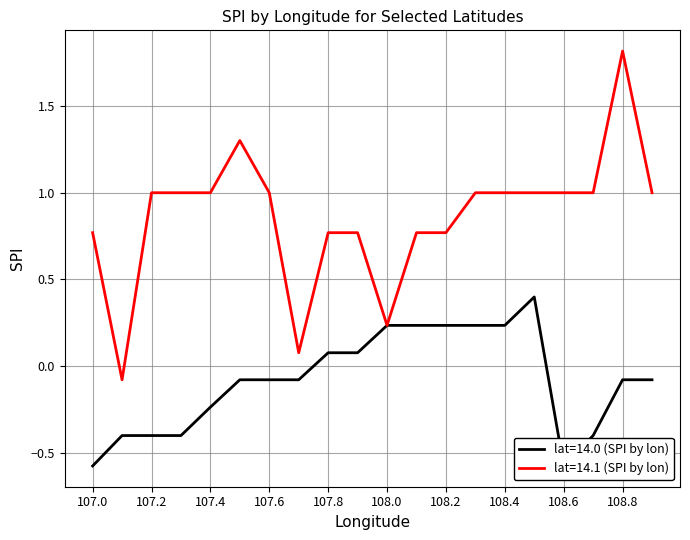

At which label does lat=14.1 (SPI by lon) reach its peak?

108.8